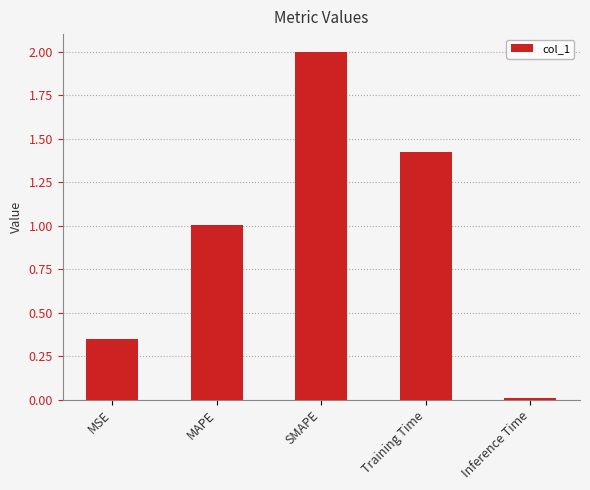

List the labels in order of value, largest first.

SMAPE, Training Time, MAPE, MSE, Inference Time